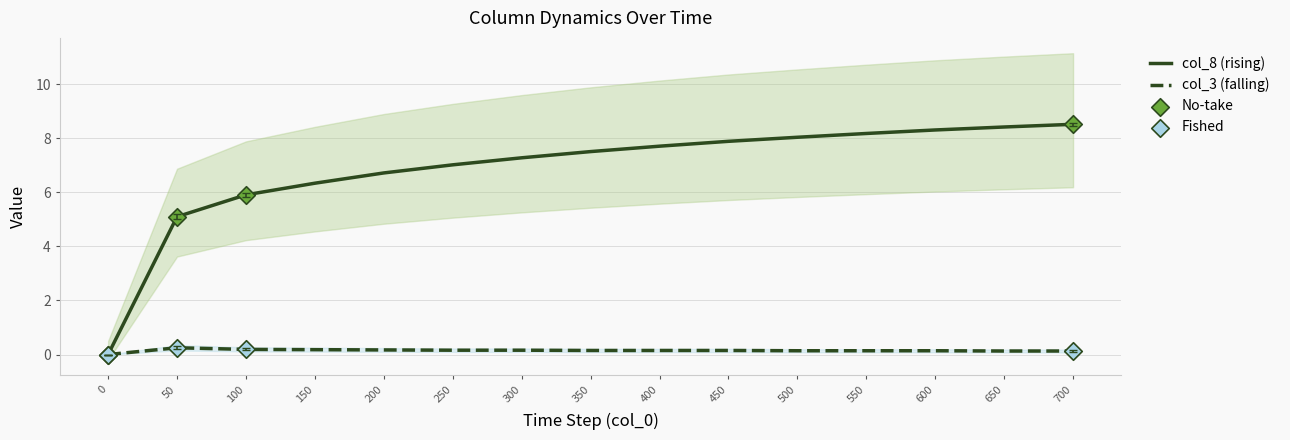

Which series contains the highest Y value?

col_8